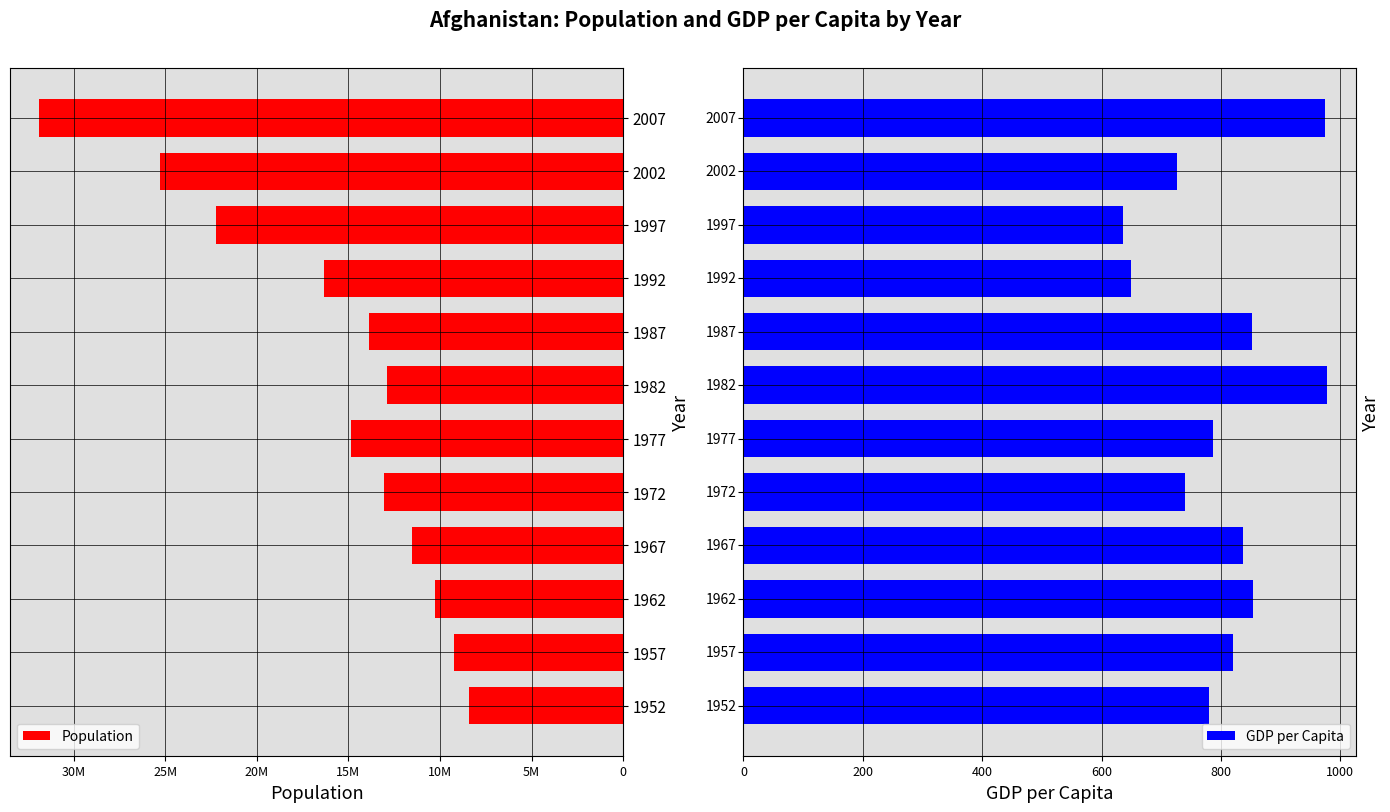

What are all the series names shown in the legend?

Population, GDP per Capita